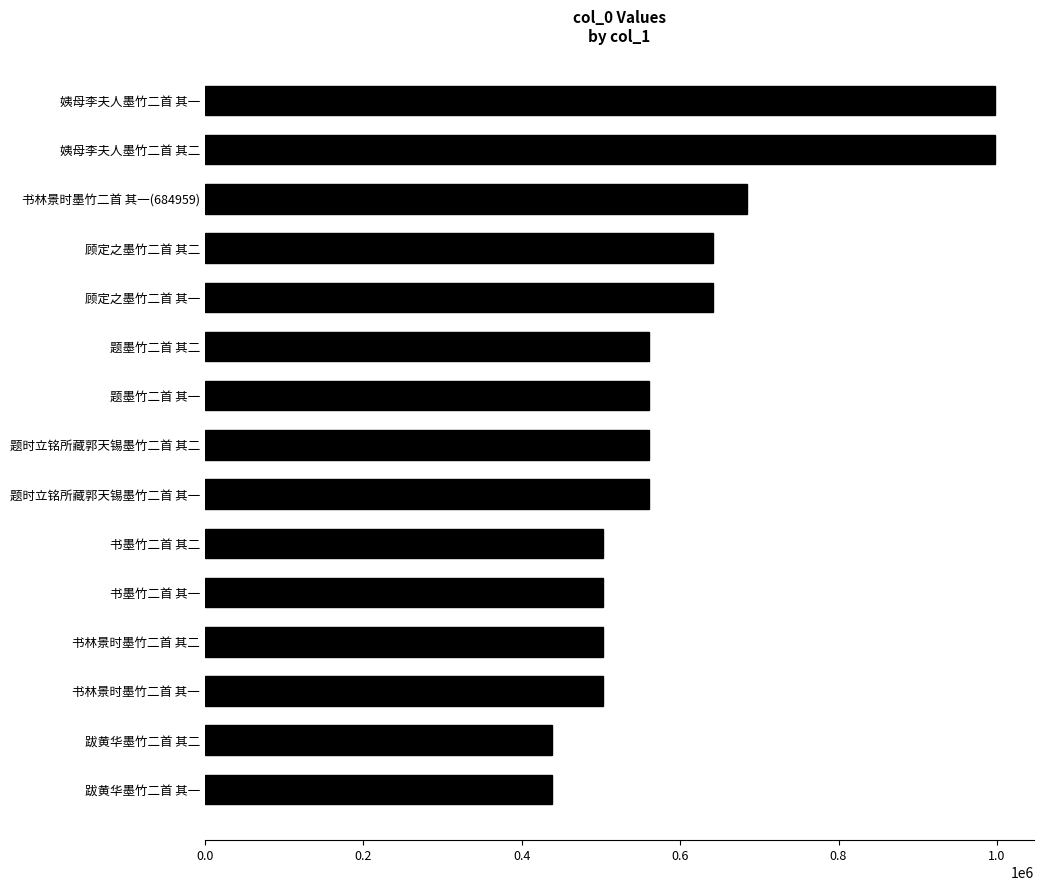

Does the chart contain stacked bars?

No